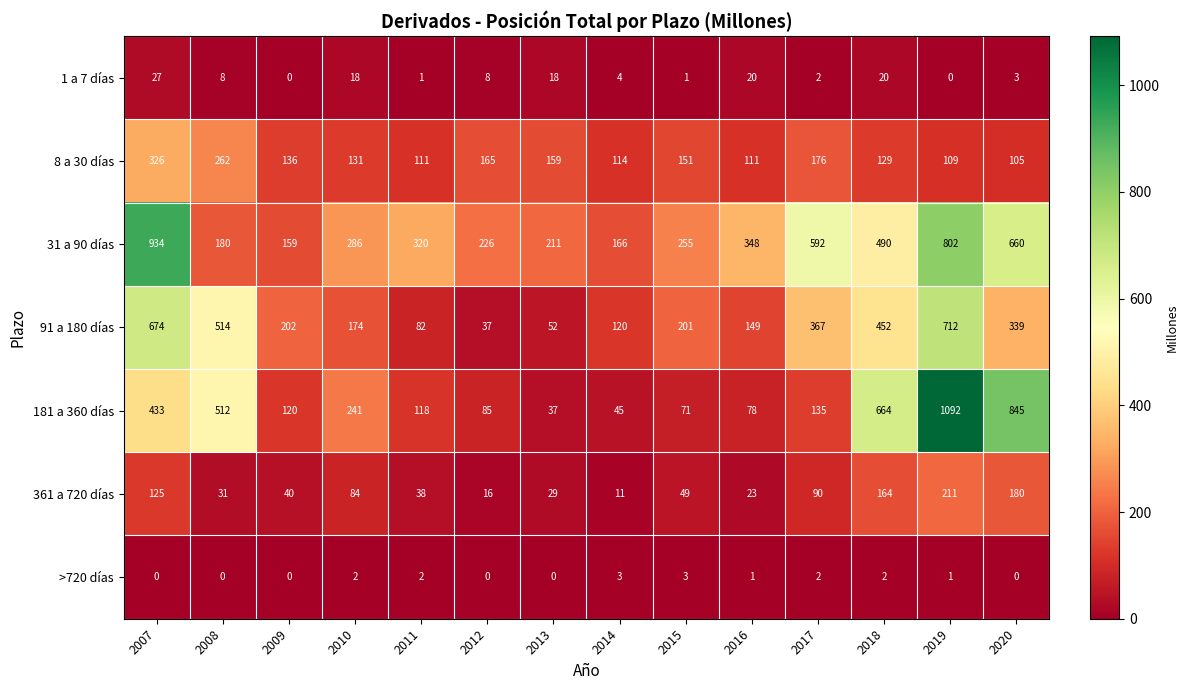

List the labels in order of 31 a 90 días value, largest first.

2007, 2019, 2020, 2017, 2018, 2016, 2011, 2010, 2015, 2012, 2013, 2008, 2014, 2009